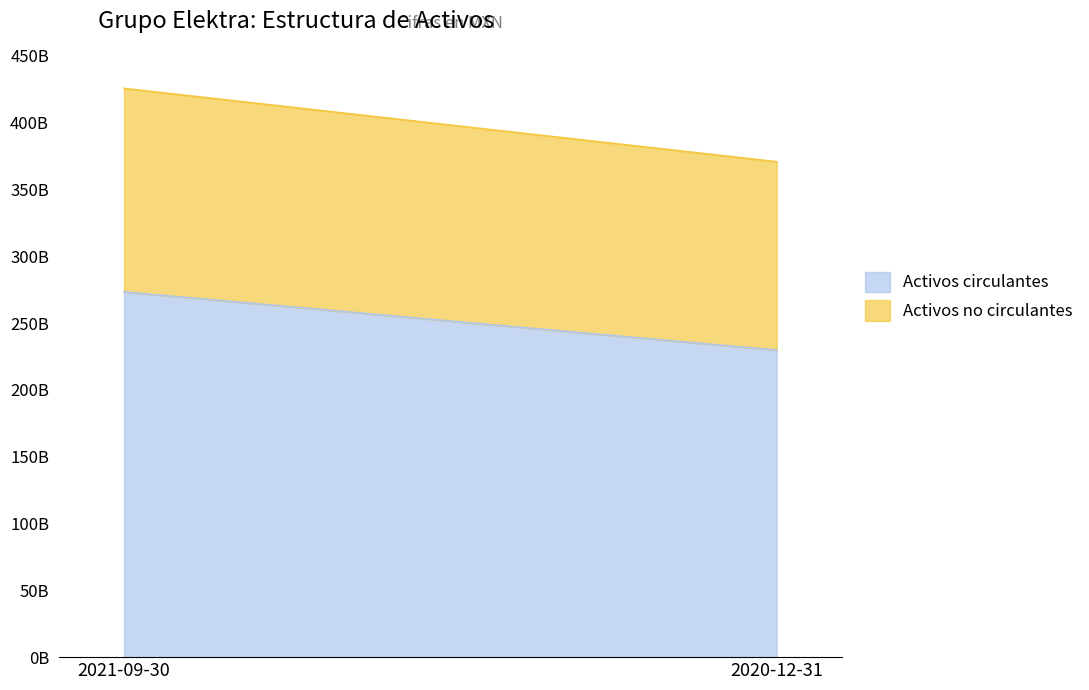

The value of Activos circulantes at 2020-12-31 is 121039141111. True or false?

False